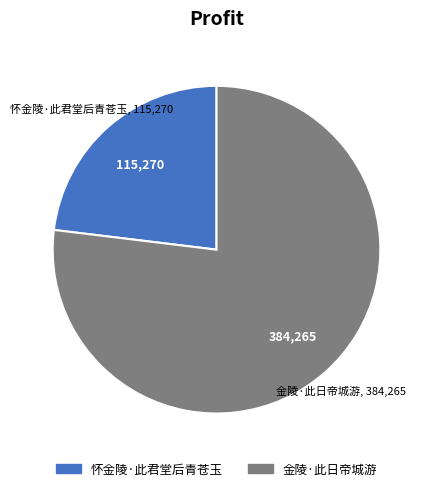

Do 金陵·此日帝城游 and 怀金陵·此君堂后青苍玉 together represent more than half of the pie?

Yes